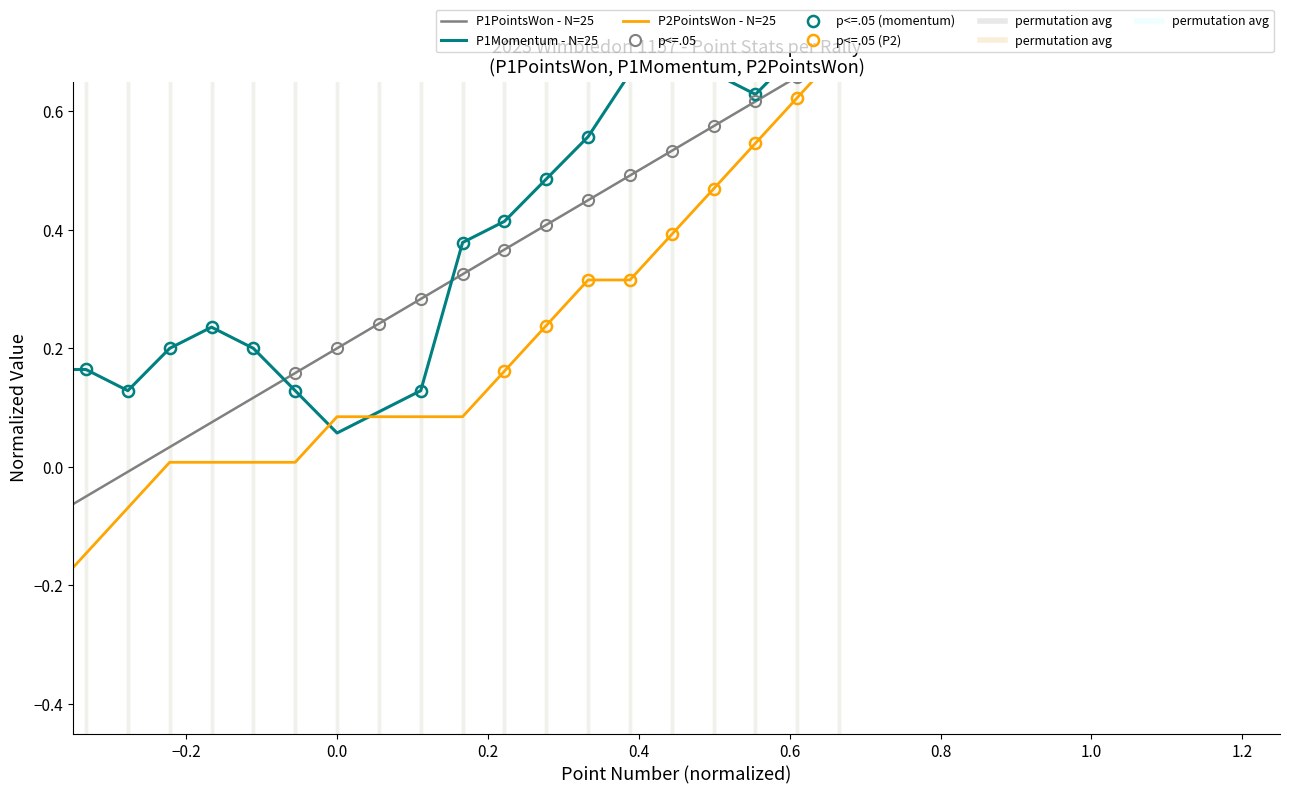

List the series in order of their peak value, lowest first.

P1PointsWon - N=25, P1Momentum - N=25, P2PointsWon - N=25